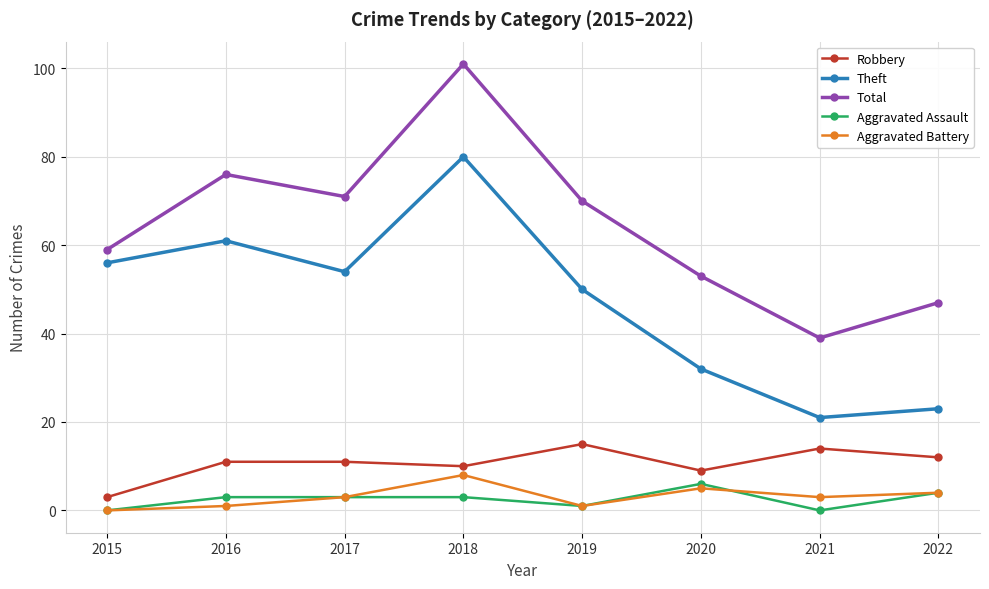

At which category is the sum across all series the highest?

2018